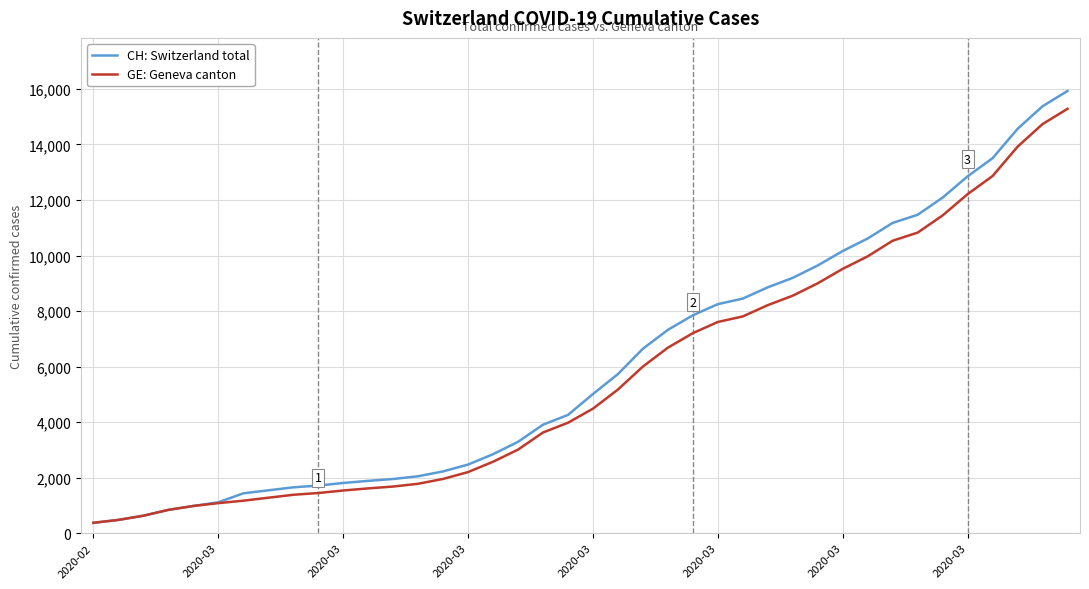

List the series in order of their peak value, highest first.

CH: Switzerland total, GE: Geneva canton